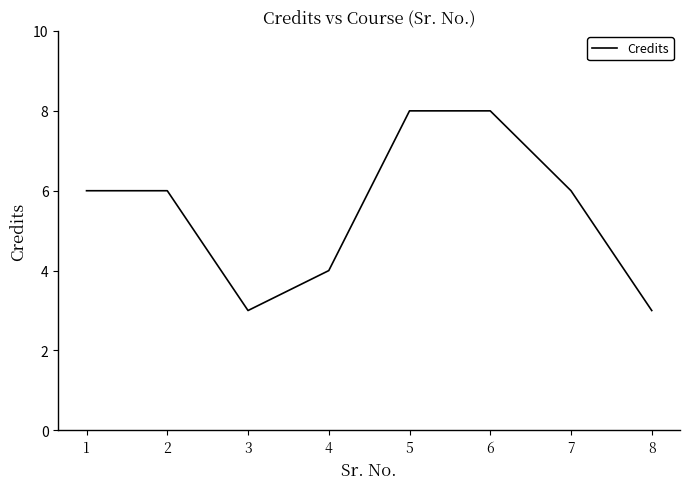

At which category does the data reach its first local valley?

3